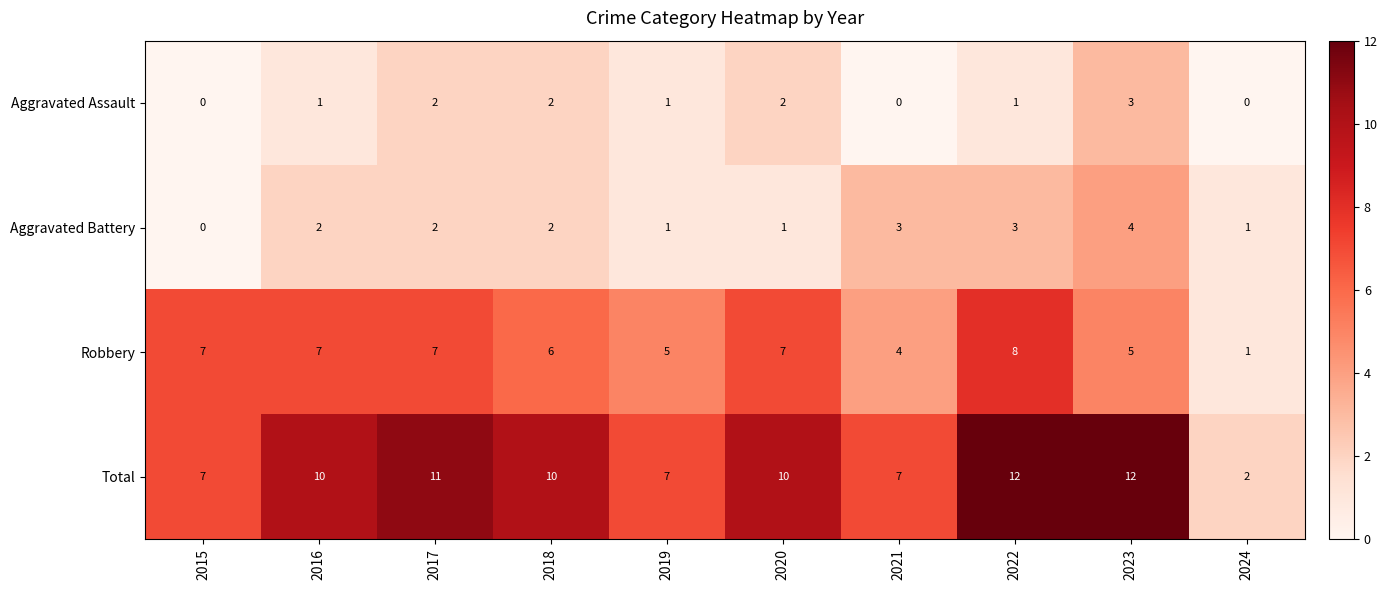

How many Aggravated Assault values are between 0 and 2?

9